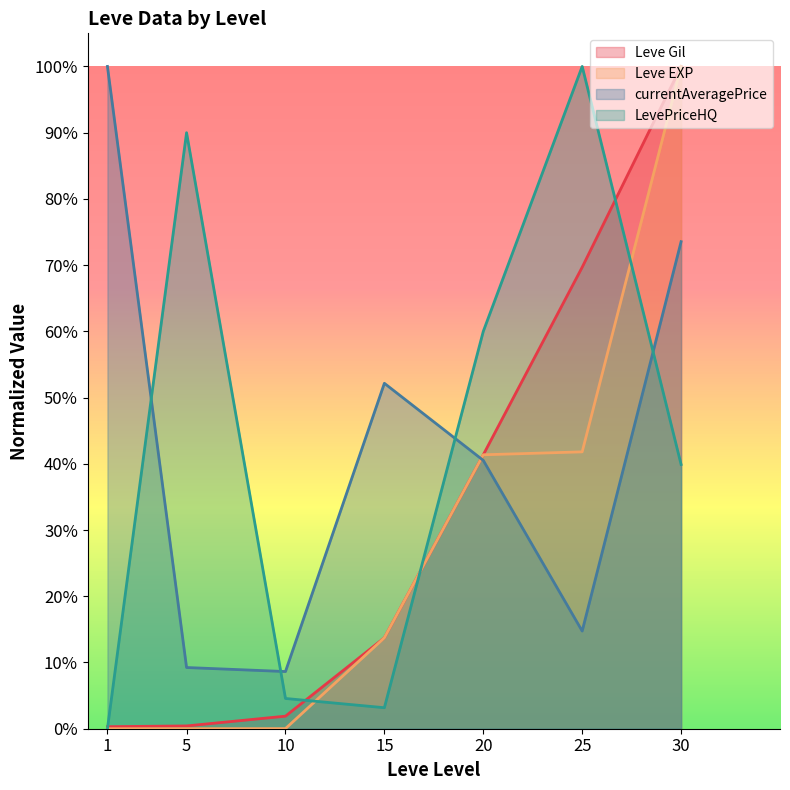

Reading left to right, what are all the values shown in this chart?

Leve Gil: 0.0	0.0	0.0	0.1	0.4	0.7	1.0
Leve EXP: 0.0	0.0	0.0	0.1	0.4	0.4	1.0
currentAveragePrice: 1.0	0.1	0.1	0.5	0.4	0.1	0.7
LevePriceHQ: 0.0	0.9	0.0	0.0	0.6	1.0	0.4